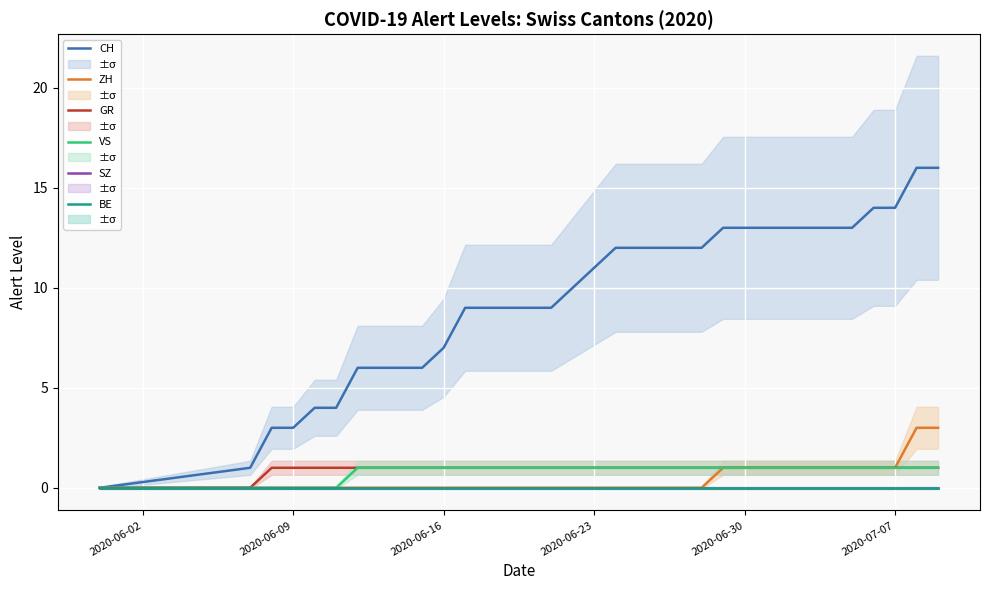

Which series changed the most between 2020-06-09 and 2020-06-30?

CH